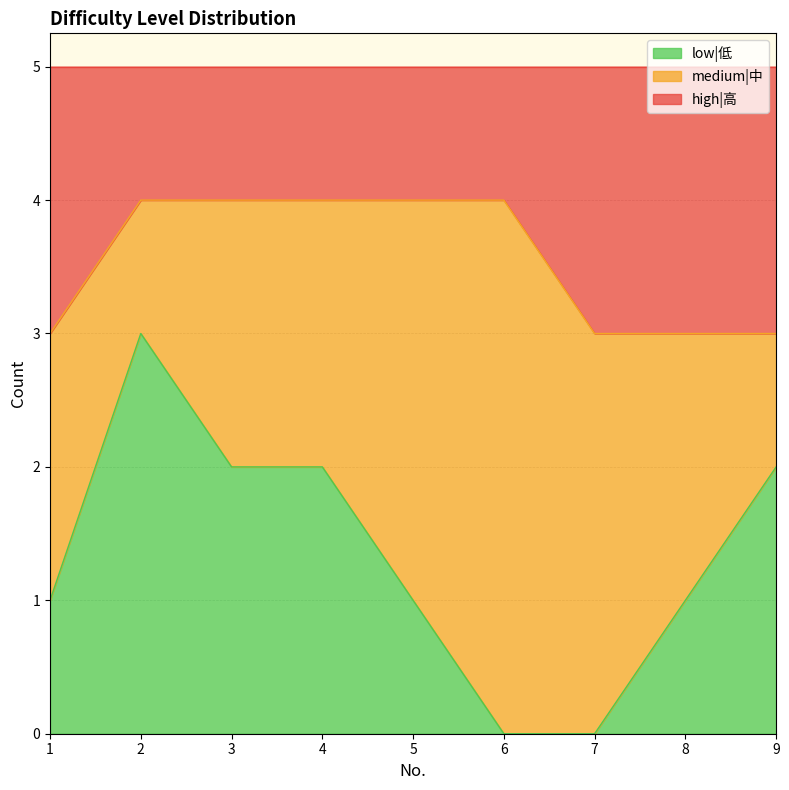

What is the value of the low|低 point at the 1st from the left?

1